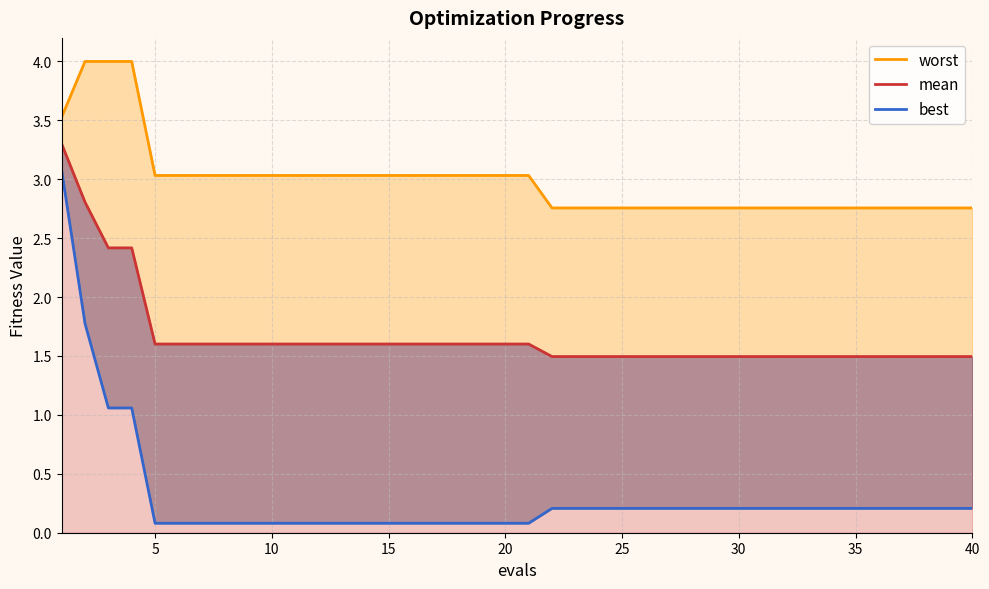

What is the highest value of the worst series?

4.0